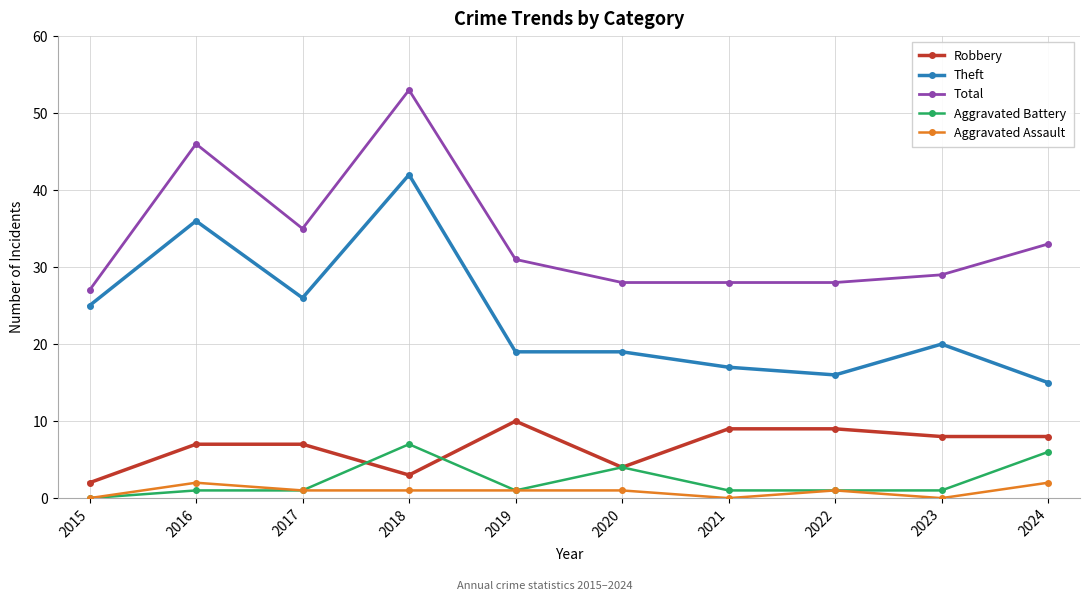

At which category is the sum across all series the highest?

2018